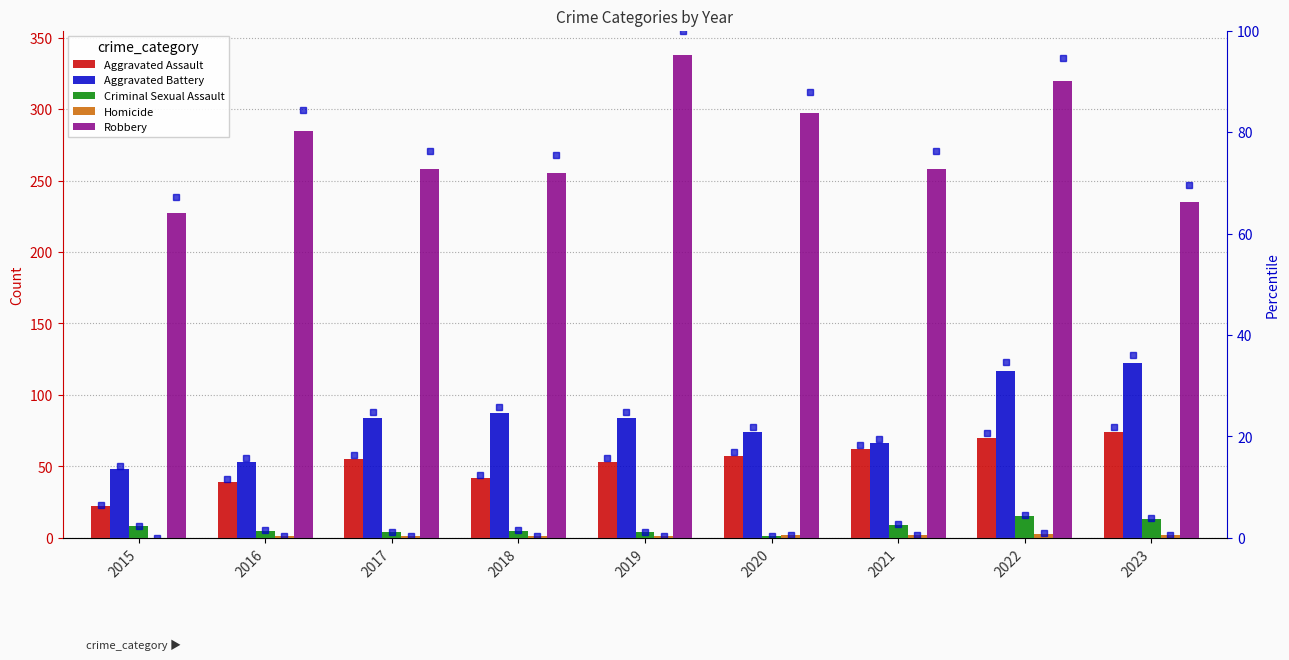

List the labels in order of Aggravated Assault value, largest first.

2023, 2022, 2021, 2020, 2017, 2019, 2018, 2016, 2015